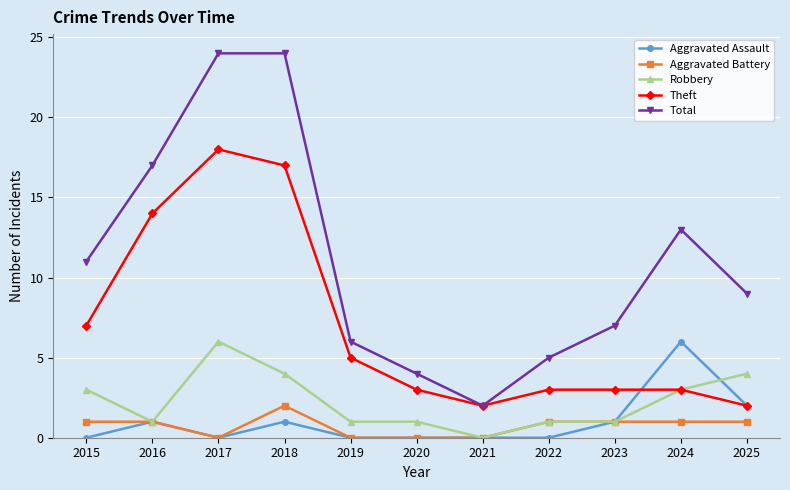

How many positive values does the Robbery series have?

10